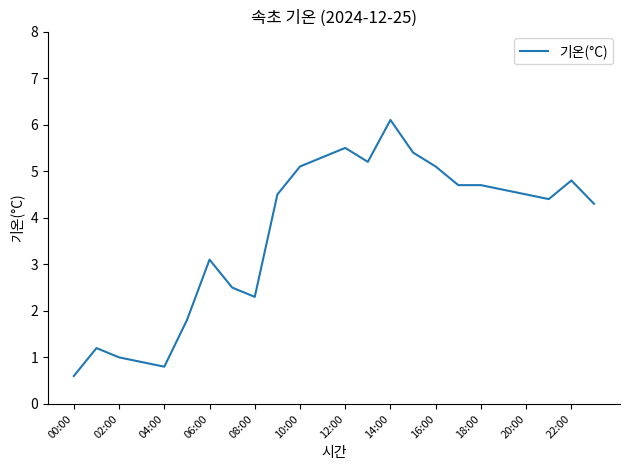

What is the minimum value shown in the chart?

0.6